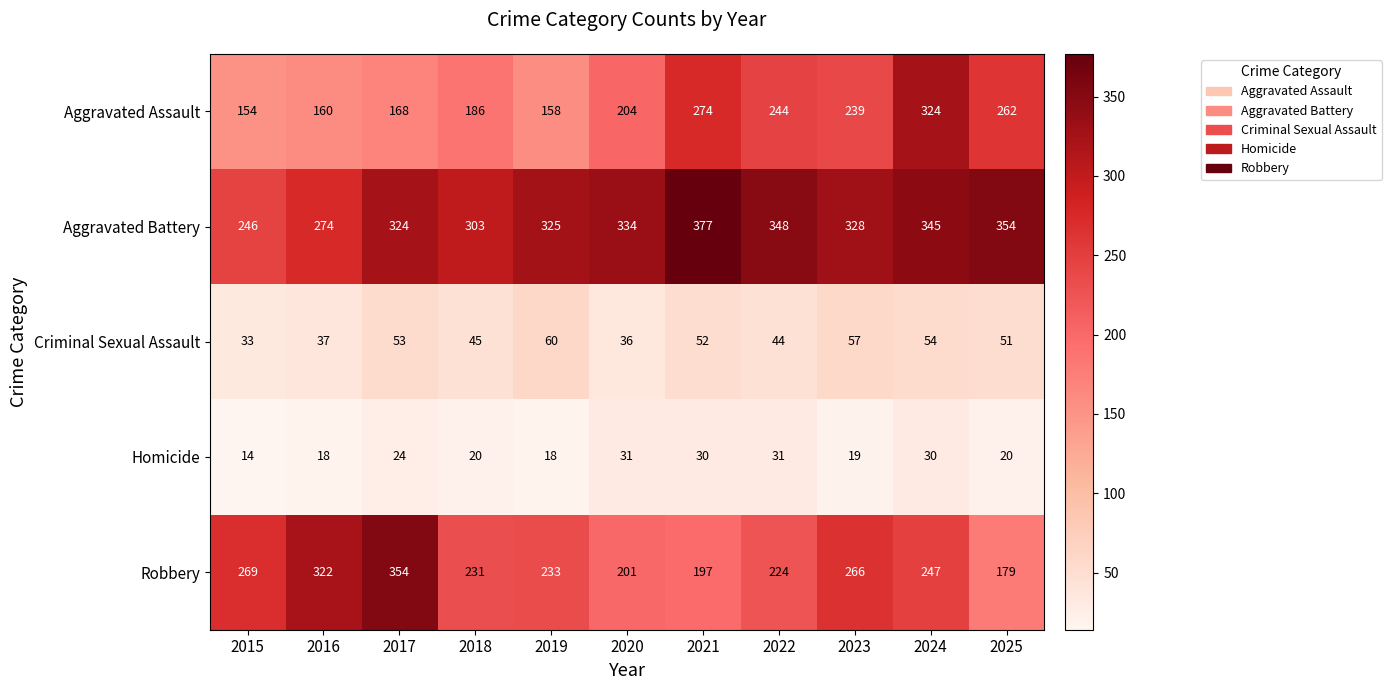

What is the minimum value for Aggravated Assault?

154